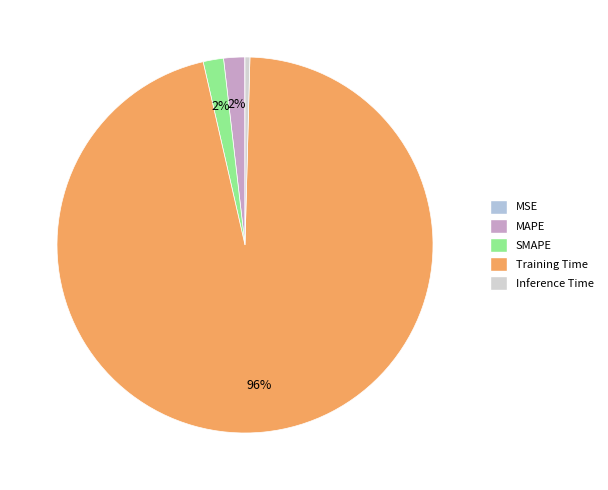

How many segments does this pie chart have?

5